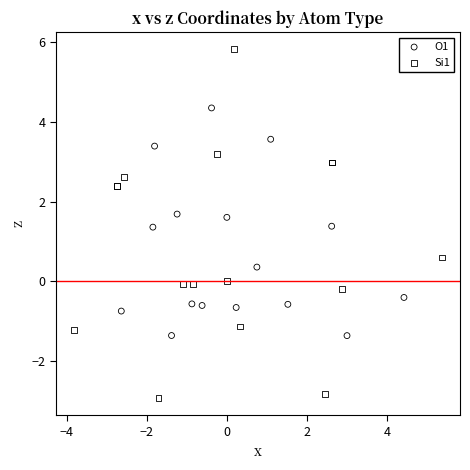

Which series has the widest spread of Y values?

Si1